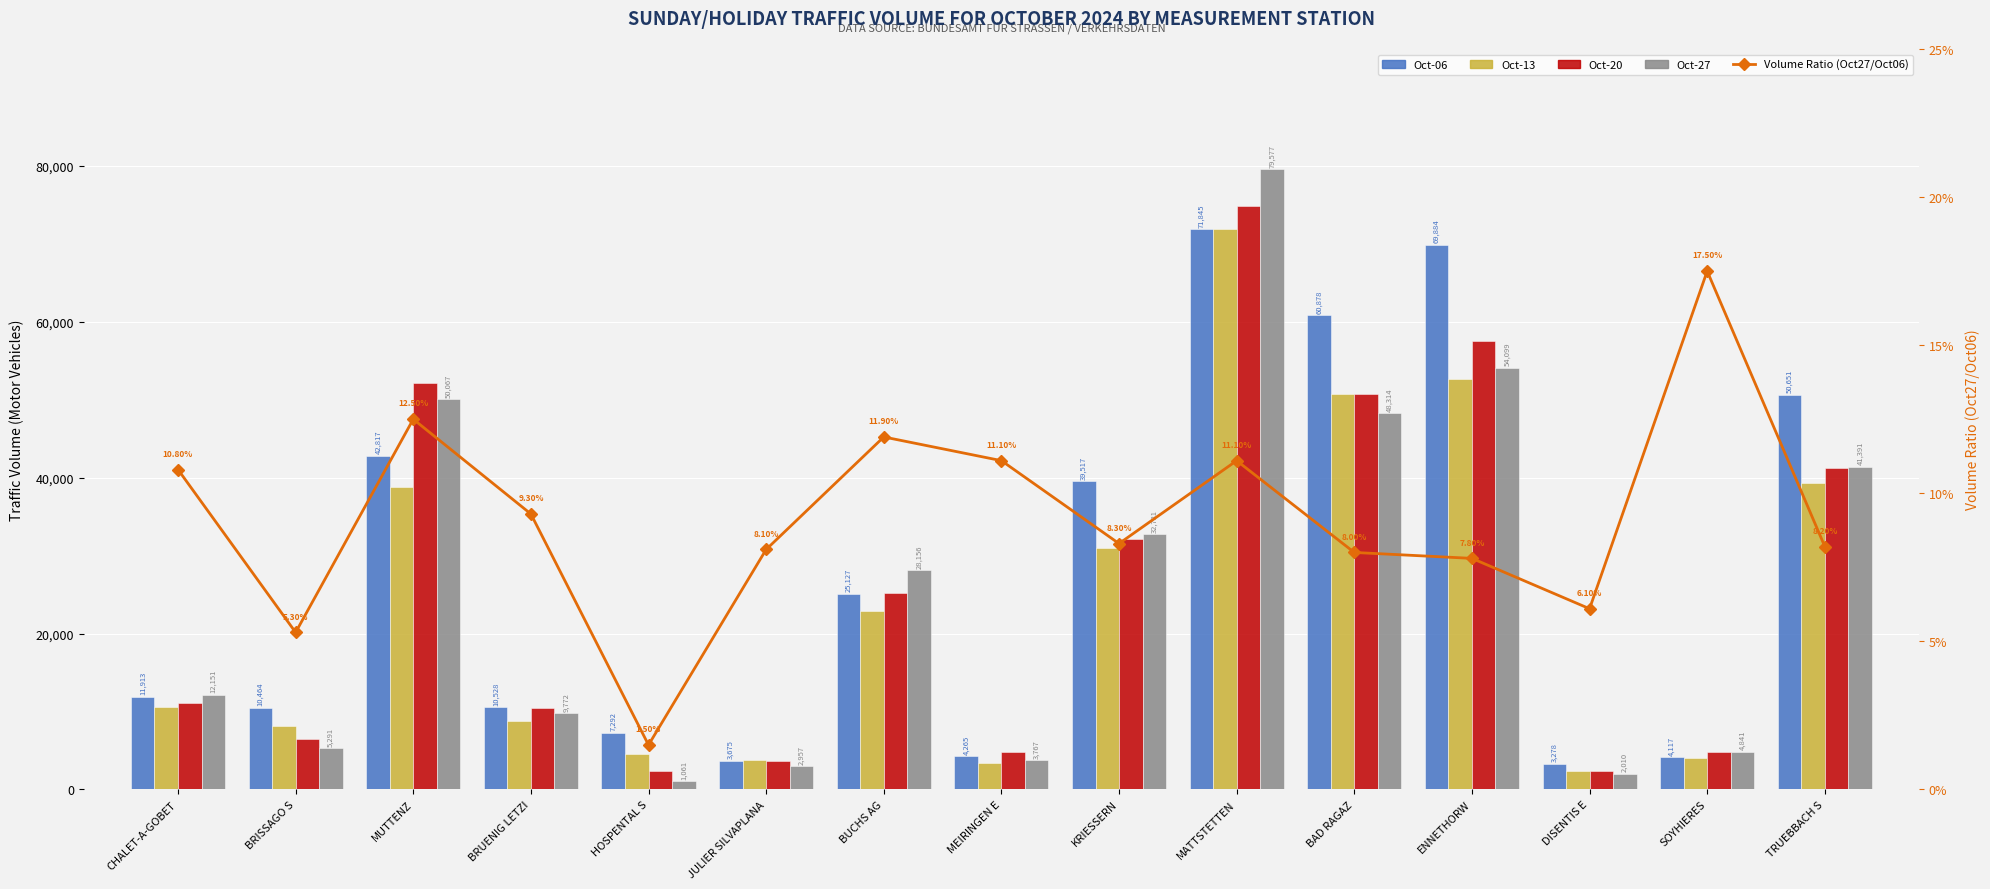

Does the chart contain any negative values?

No